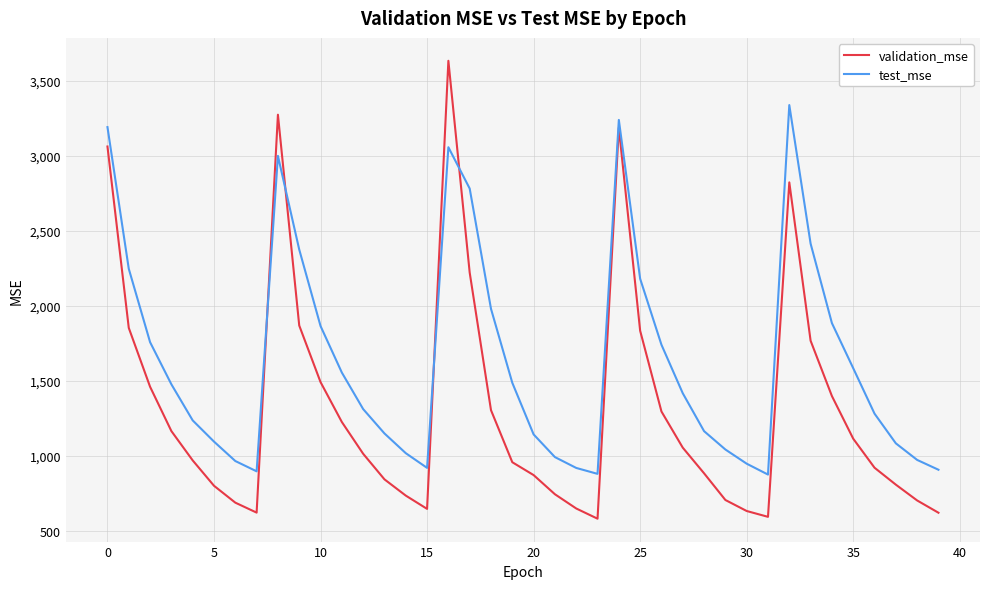

How many interior local peaks does the validation_mse series have?

4